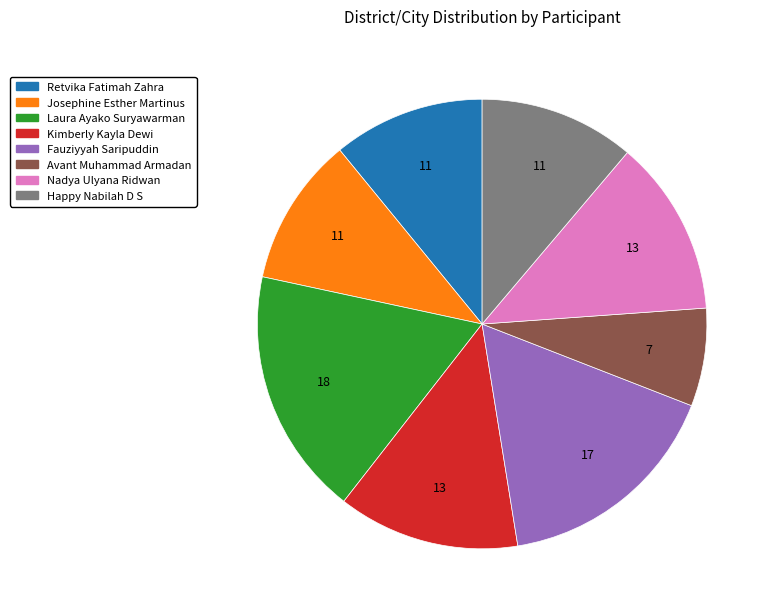

Is it true that Avant Muhammad Armadan is 1% of the pie?

False